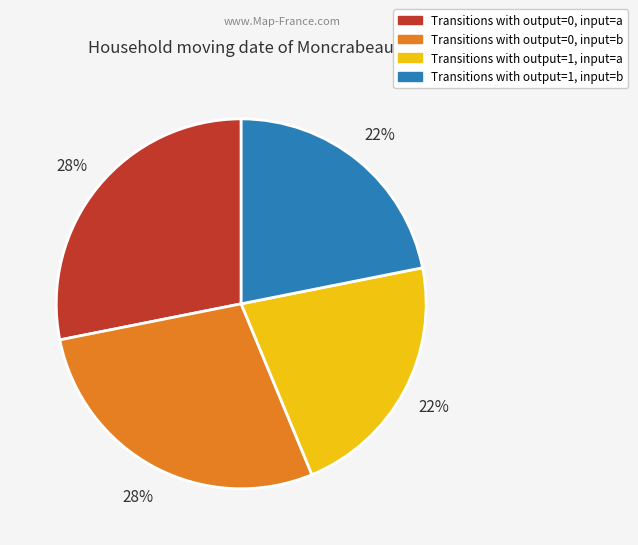

To the nearest percent, what is the average slice percentage?

25%